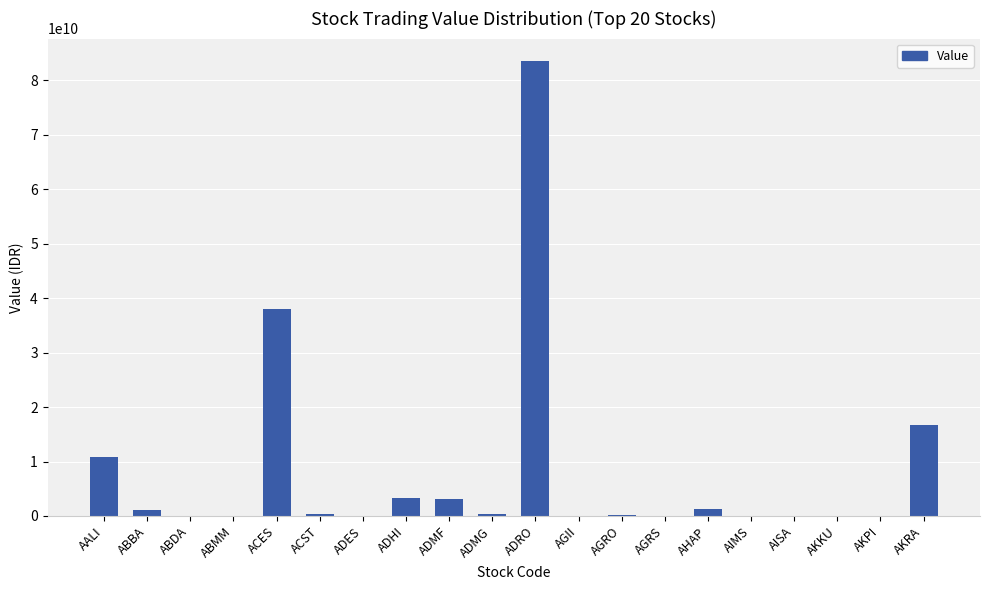

What is the maximum value shown in the chart?

83496906000